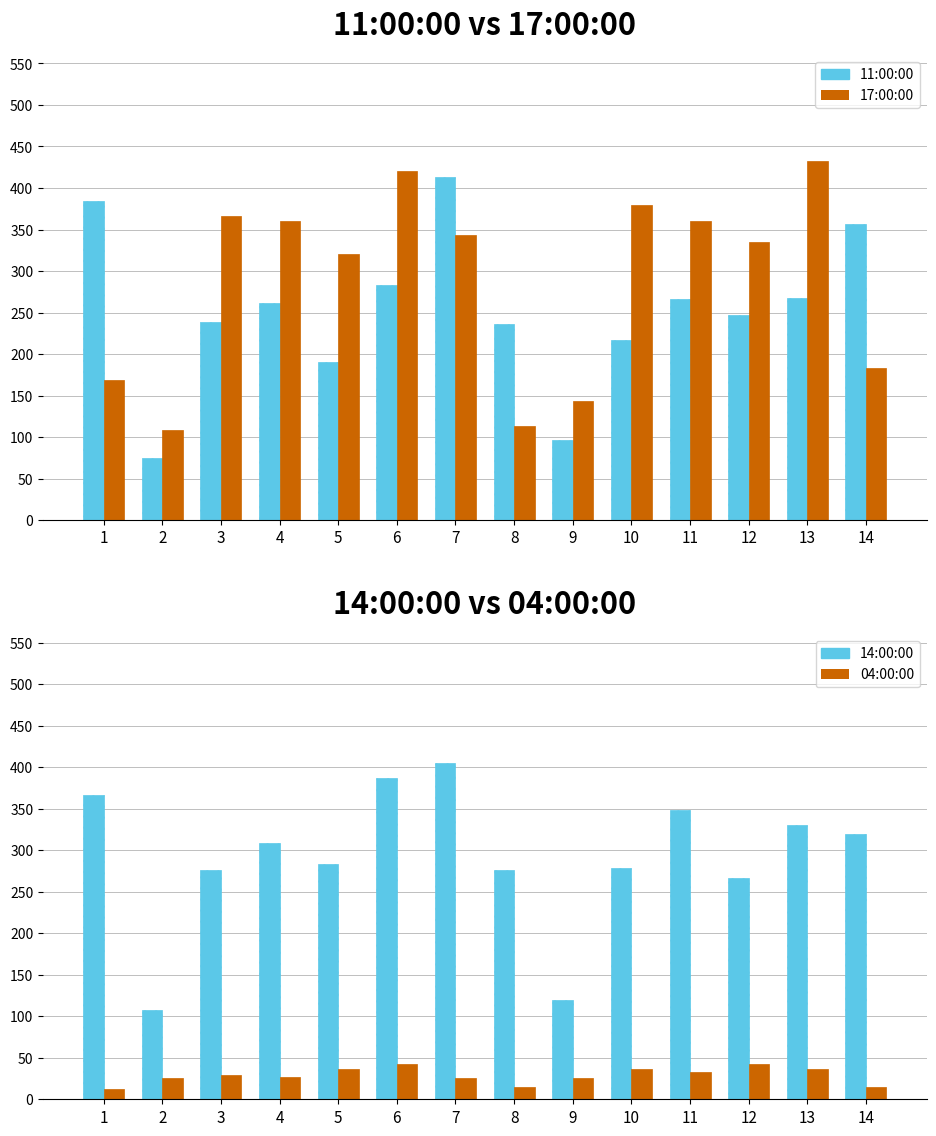

What is the minimum value shown in the chart?

12